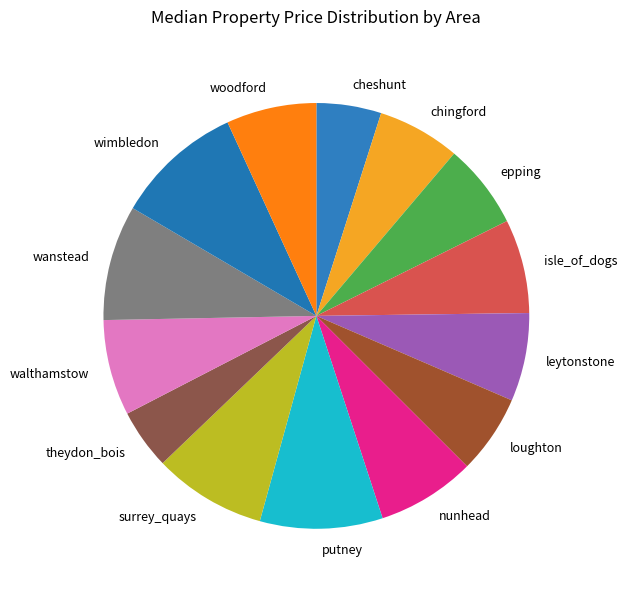

The epping slice represents 12% of the pie. True or false?

False